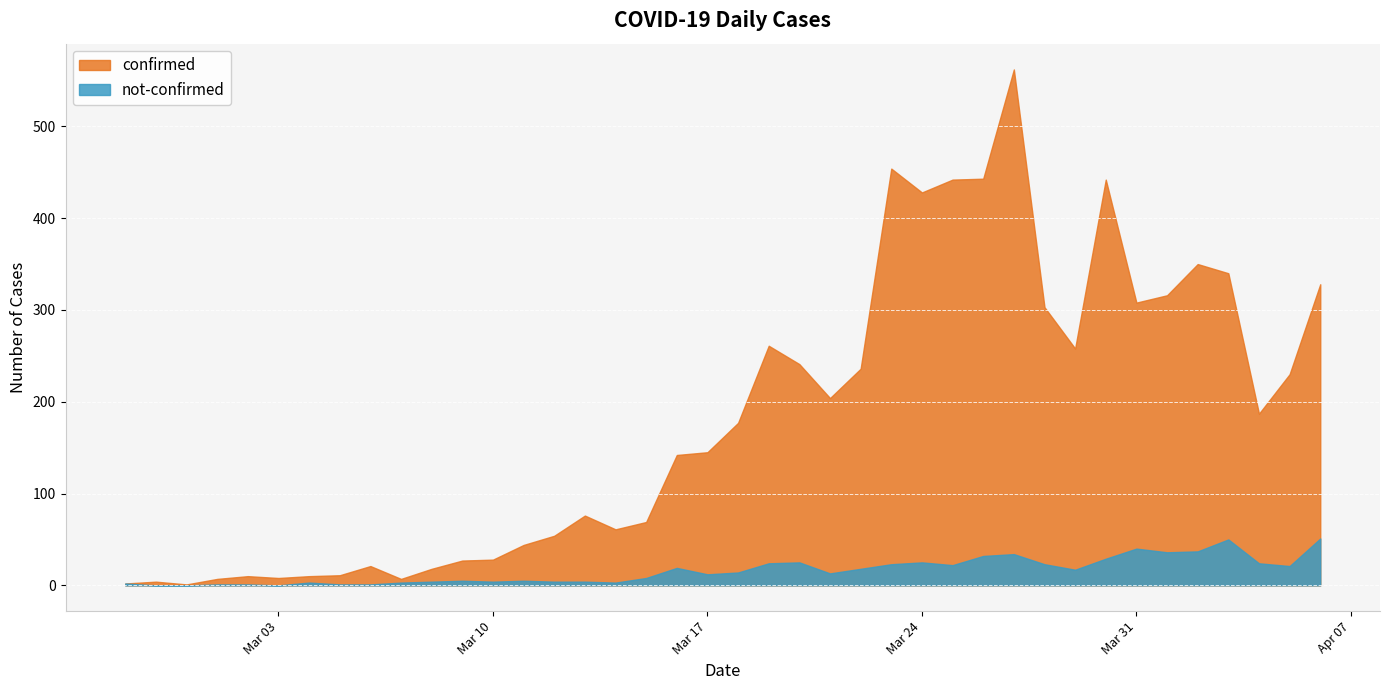

True or false: not-confirmed and confirmed intersect in this chart.

False